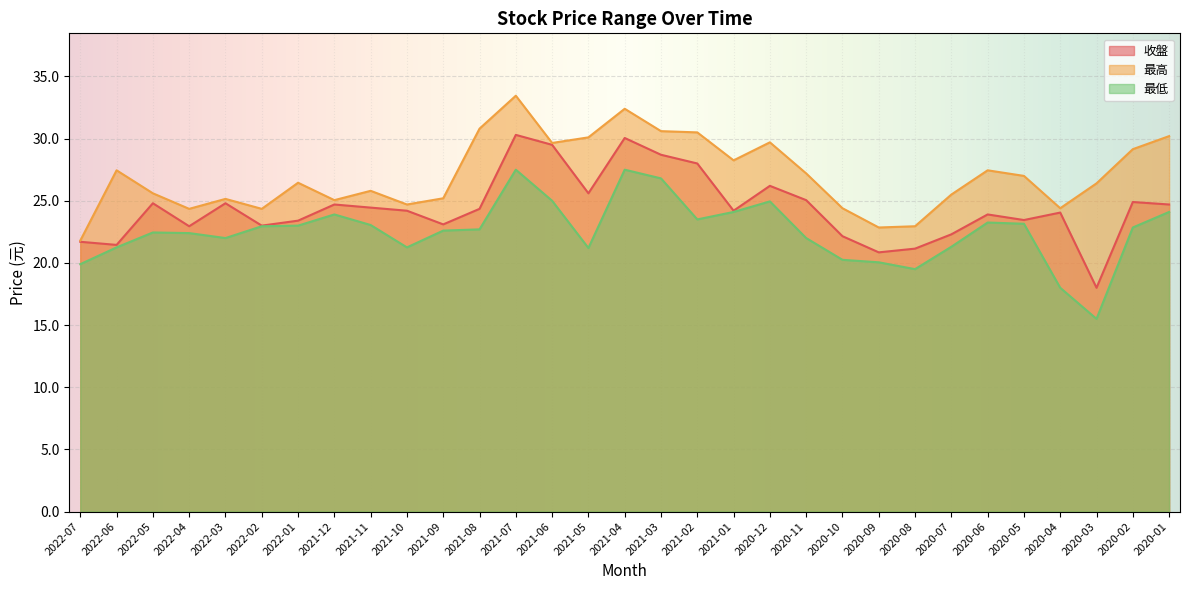

Reading left to right, what are all the values shown in this chart?

收盤: 2022-07=21.7	2022-06=21.4	2022-05=24.8	2022-04=22.9	2022-03=24.8	2022-02=23.0	2022-01=23.4	2021-12=24.7	2021-11=24.4	2021-10=24.2	2021-09=23.1	2021-08=24.4	2021-07=30.3	2021-06=29.5	2021-05=25.6	2021-04=30.1	2021-03=28.7	2021-02=28.0	2021-01=24.2	2020-12=26.2	2020-11=25.1	2020-10=22.1	2020-09=20.9	2020-08=21.1	2020-07=22.3	2020-06=23.9	2020-05=23.4	2020-04=24.1	2020-03=18.0	2020-02=24.9	2020-01=24.7
最高: 2022-07=21.8	2022-06=27.4	2022-05=25.6	2022-04=24.4	2022-03=25.1	2022-02=24.4	2022-01=26.4	2021-12=25.1	2021-11=25.8	2021-10=24.7	2021-09=25.2	2021-08=30.8	2021-07=33.5	2021-06=29.6	2021-05=30.1	2021-04=32.4	2021-03=30.6	2021-02=30.5	2021-01=28.2	2020-12=29.7	2020-11=27.2	2020-10=24.4	2020-09=22.9	2020-08=22.9	2020-07=25.5	2020-06=27.4	2020-05=27.0	2020-04=24.4	2020-03=26.4	2020-02=29.1	2020-01=30.2
最低: 2022-07=19.9	2022-06=21.2	2022-05=22.4	2022-04=22.4	2022-03=22.0	2022-02=22.9	2022-01=23.0	2021-12=23.9	2021-11=23.1	2021-10=21.2	2021-09=22.6	2021-08=22.7	2021-07=27.5	2021-06=25.0	2021-05=21.2	2021-04=27.5	2021-03=26.8	2021-02=23.5	2021-01=24.1	2020-12=24.9	2020-11=22.0	2020-10=20.2	2020-09=20.1	2020-08=19.5	2020-07=21.3	2020-06=23.2	2020-05=23.1	2020-04=18.0	2020-03=15.5	2020-02=22.9	2020-01=24.1